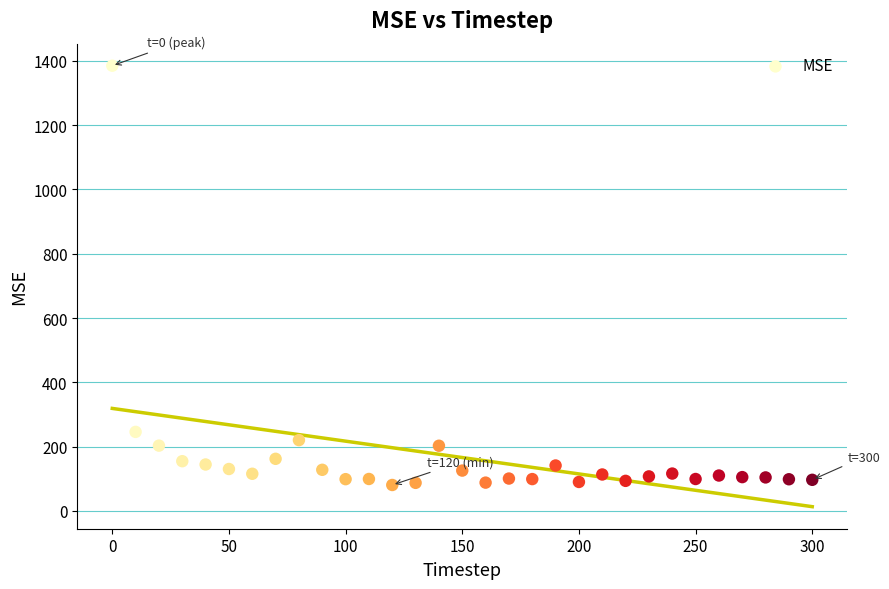

What Y value in the scatter plot is closest to 732?

245.9